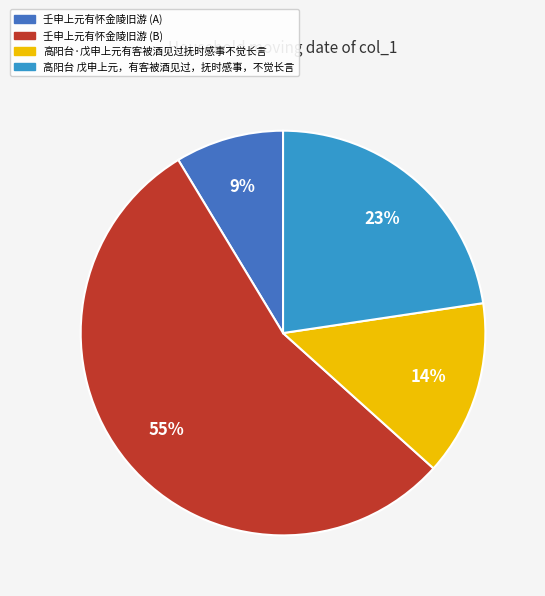

Is there any slice that represents more than half of the pie?

Yes